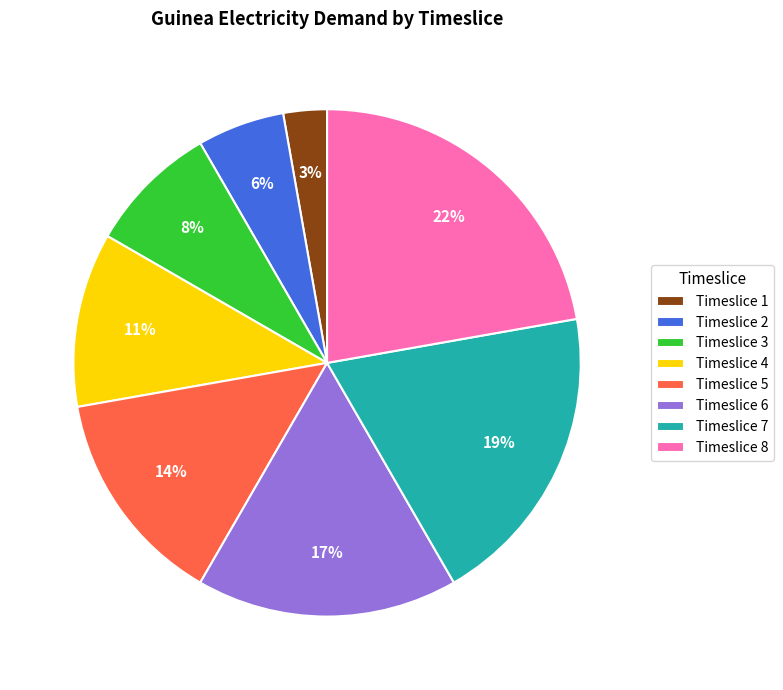

Do Timeslice 1 and Timeslice 6 together represent more than half of the pie?

No